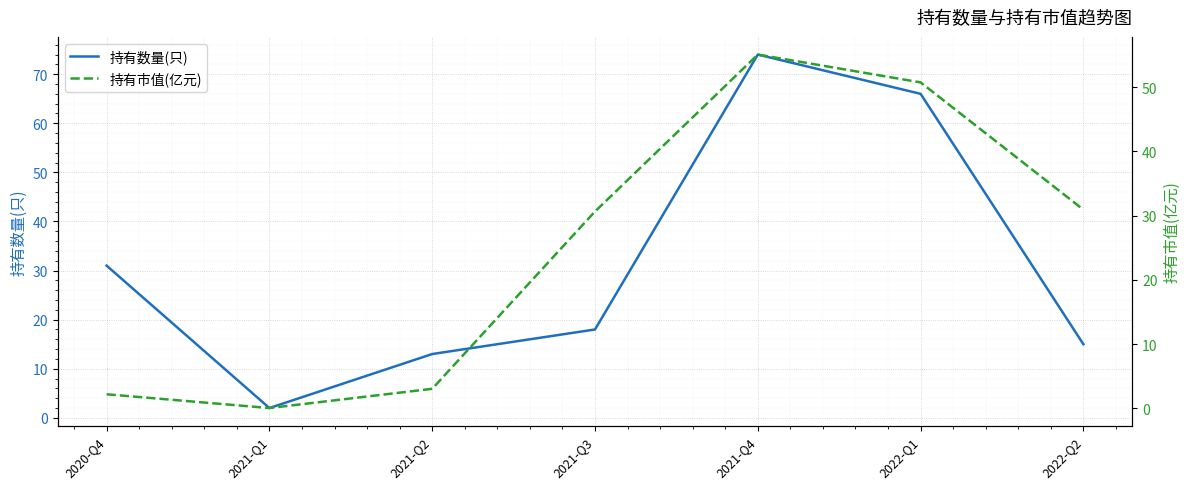

Which series has the widest spread of values?

持有数量(只)